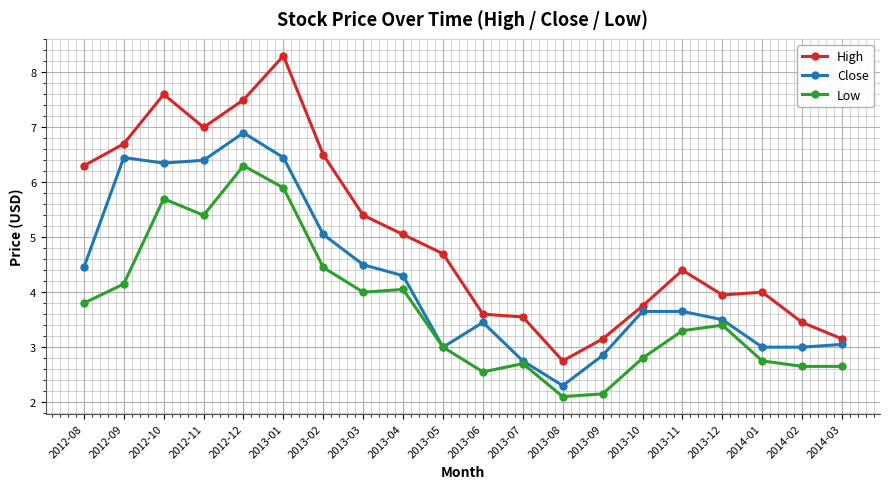

Count the number of categories in the chart.

20